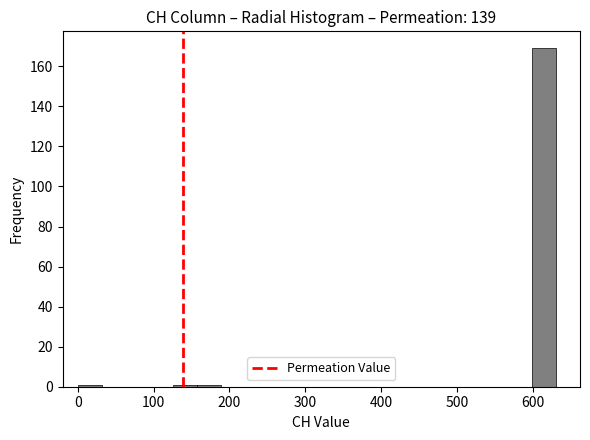

Read against the x-axis, roughly where is the centre of the tallest bar?

620